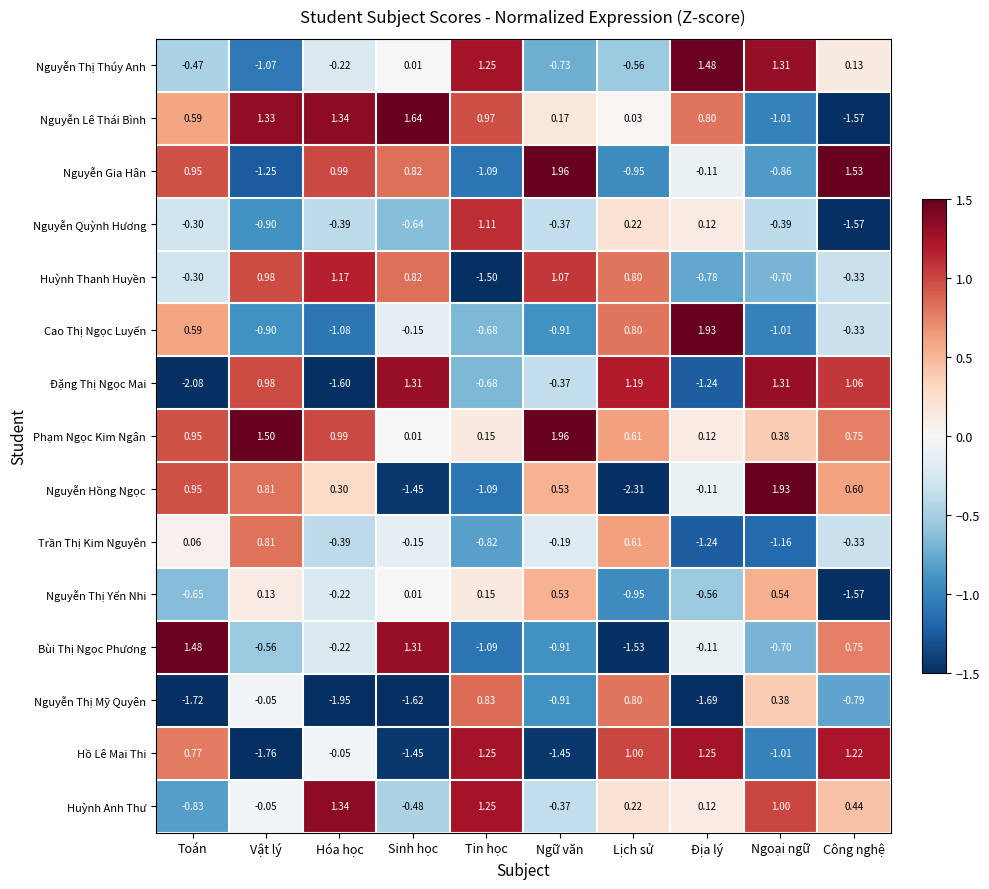

Which series has the largest total across all categories?

Phạm Ngọc Kim Ngân